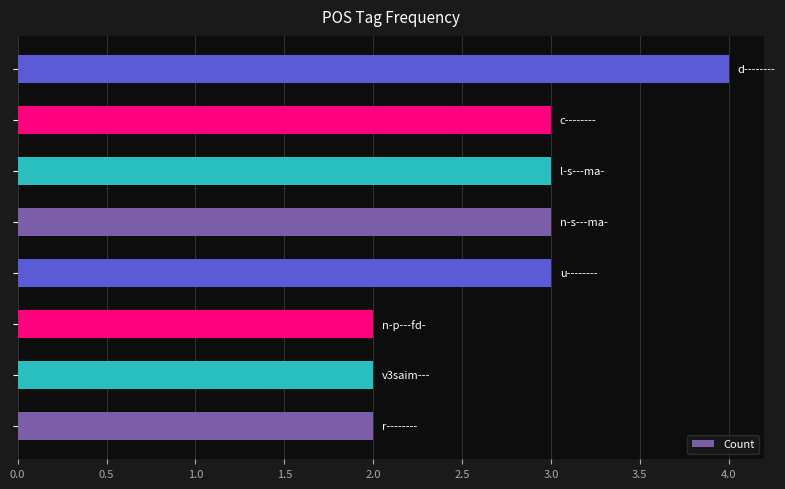

How many series are shown in this chart?

1